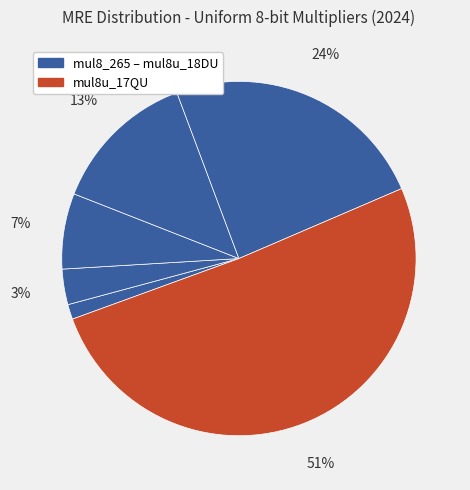

What is the smallest slice in the pie chart?

mul8_265